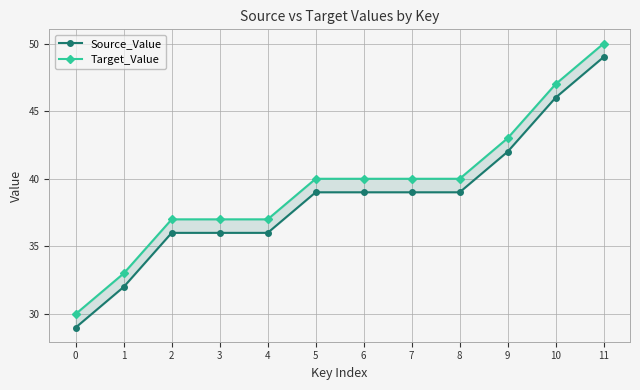

True or false: Source_Value and Target_Value intersect in this chart.

False